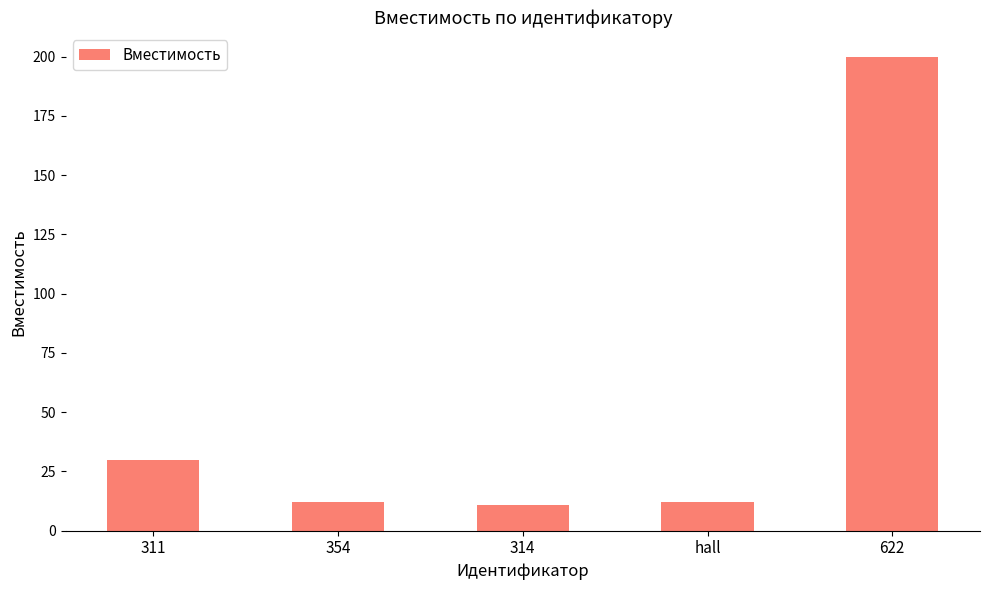

What value does the data have at 622, to the nearest 10?

200